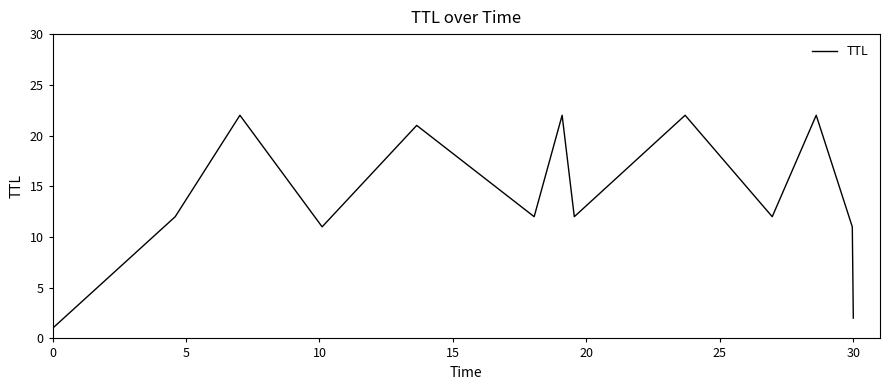

What is the maximum value shown in the chart?

22